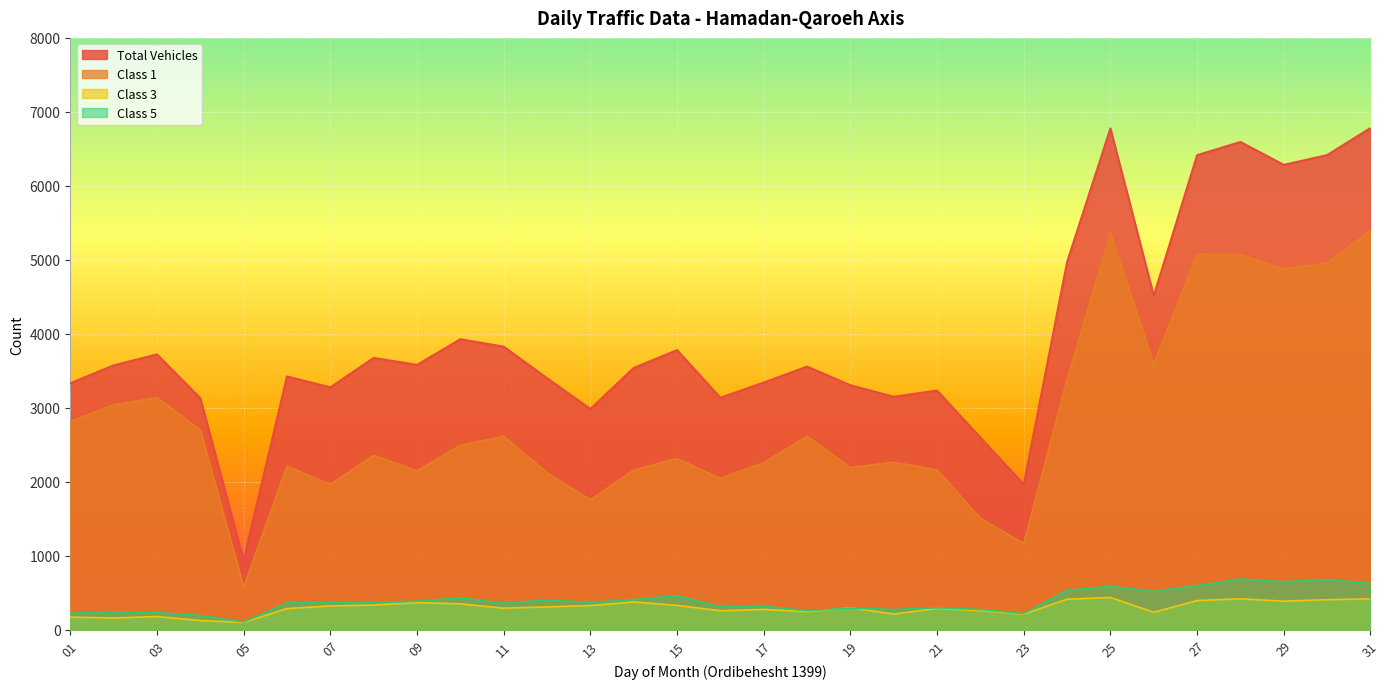

What is the average value of the total_vehicles series?

3973